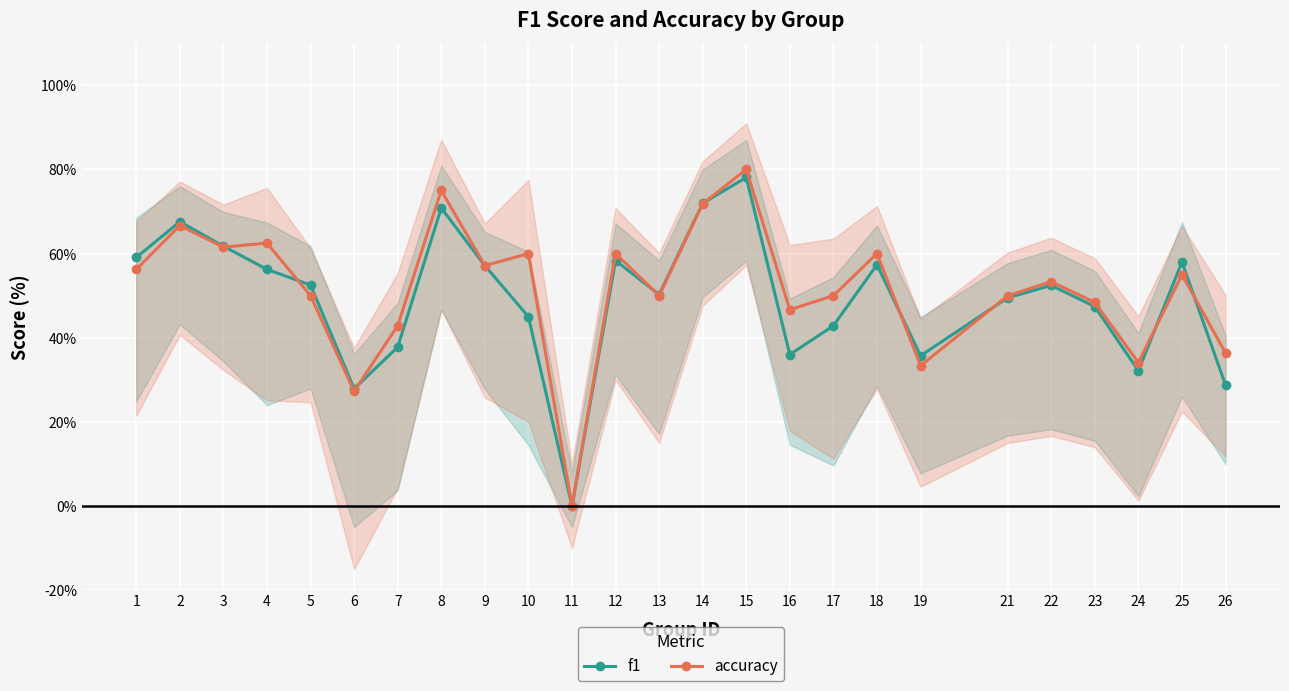

True or false: accuracy and f1 cross at least once.

True